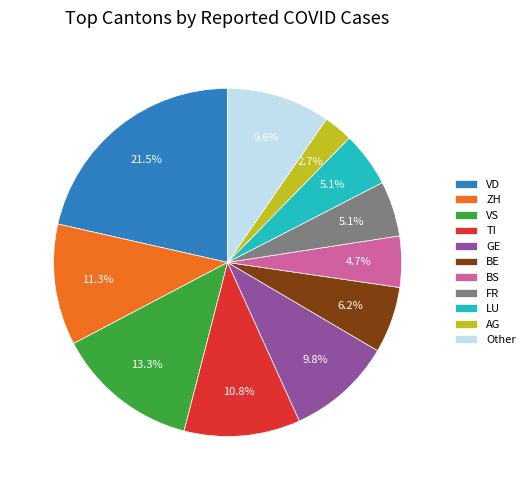

Between TI and VS, which is larger?

VS